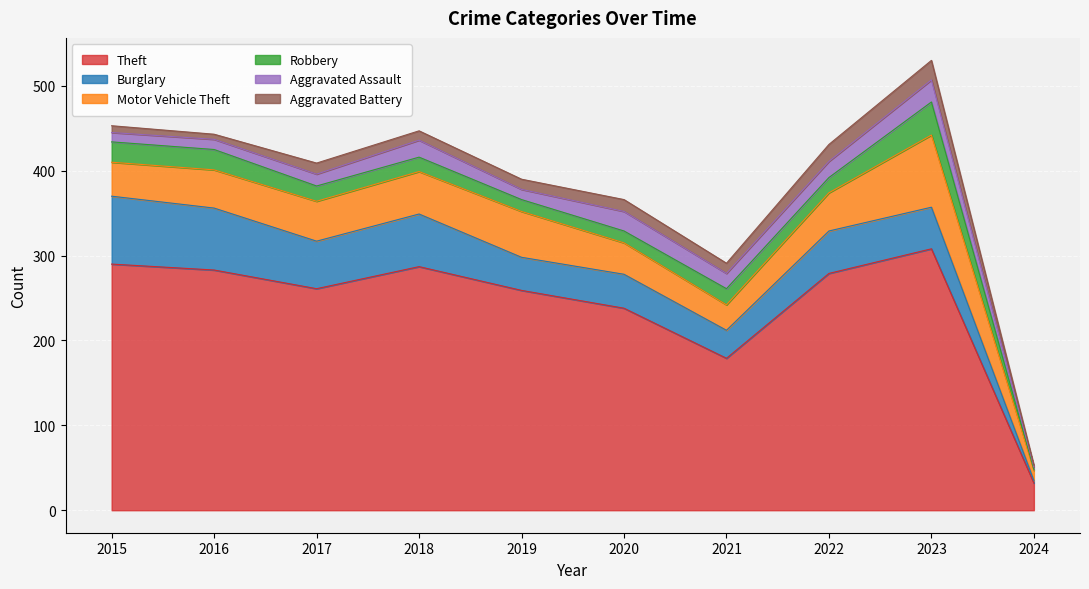

The Motor Vehicle Theft series shows 12 at 2024. True or false?

True